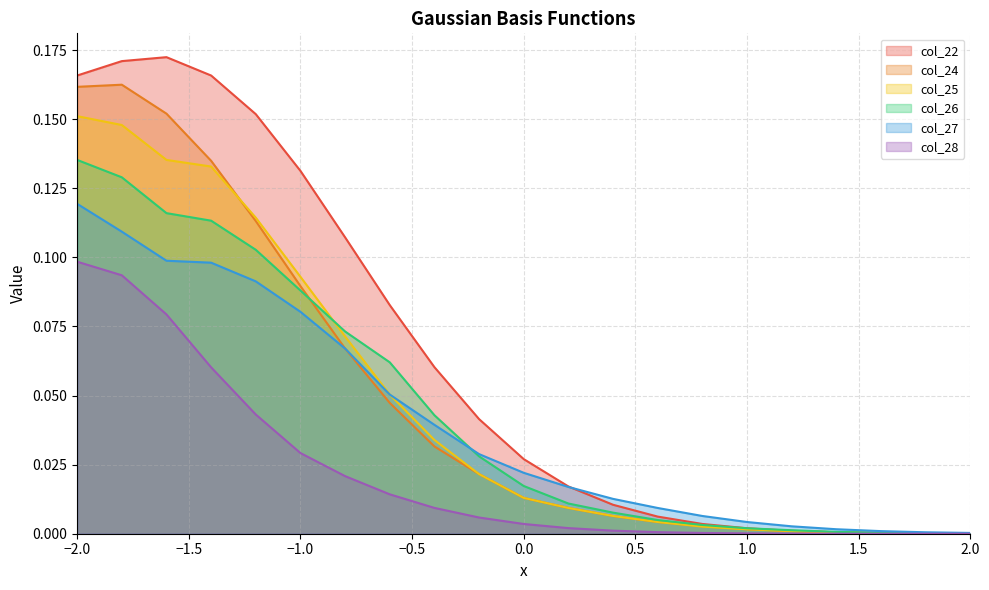

True or false: col_24 and col_27 cross at least once.

False